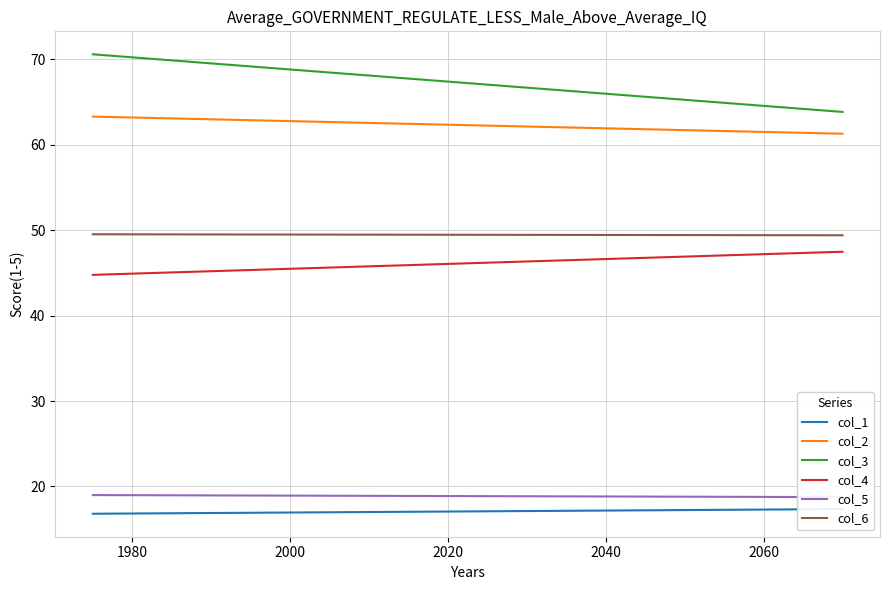

What is the average value of the col_4 series?

46.1